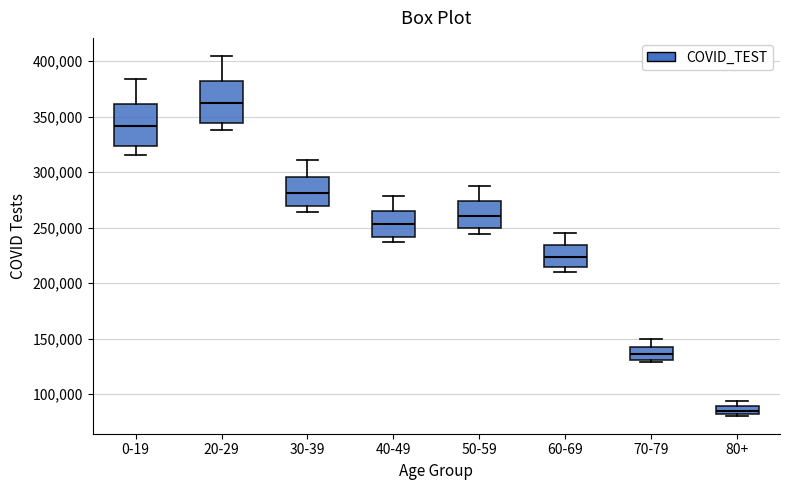

Where does the upper whisker of the box for 50-59 end on the y-axis? The values are not printed on the chart, so give them approximately, as read against the axis.

285000